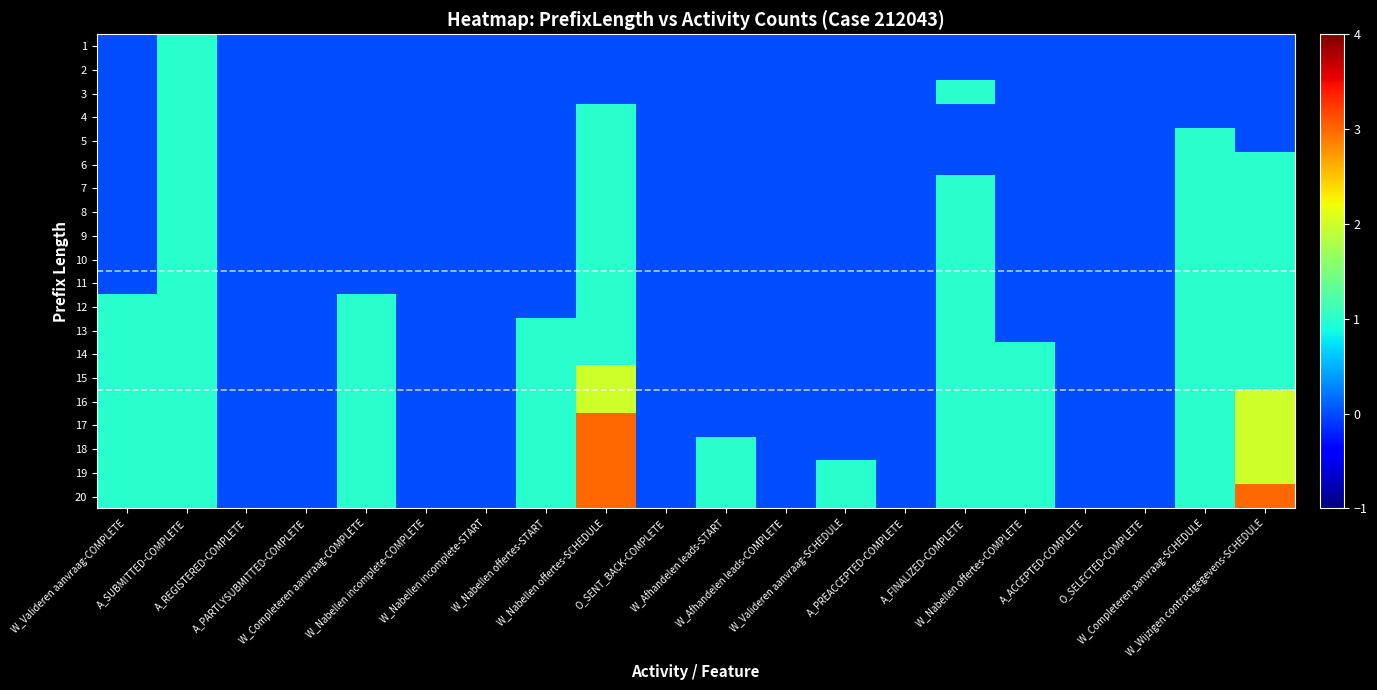

Rank the series by their maximum value, from lowest to highest.

1, 2, 3, 4, 5, 6, 7, 8, 9, 10, 11, 12, 13, 14, 15, 16, 17, 18, 19, 20